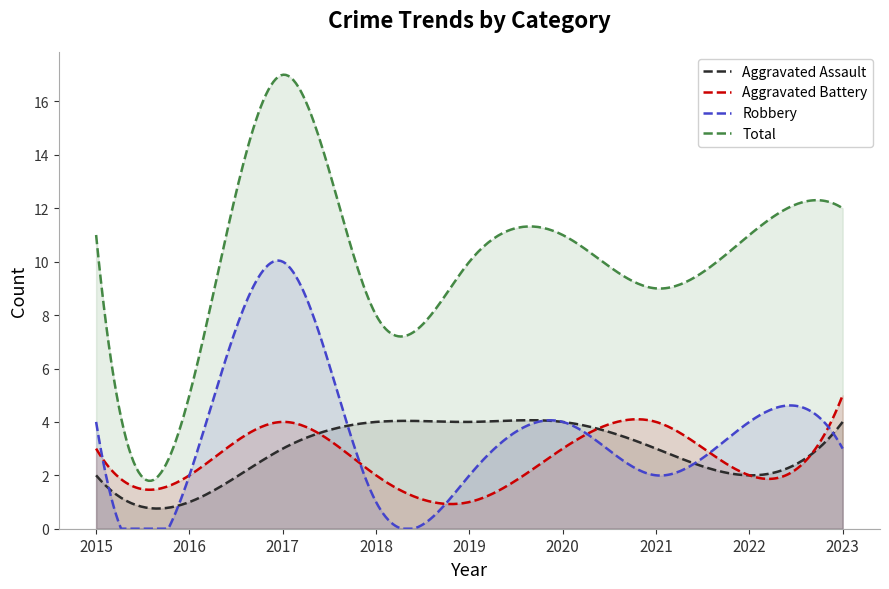

Which series ends up on top after the final intersection of Aggravated Battery and Aggravated Assault?

Aggravated Battery